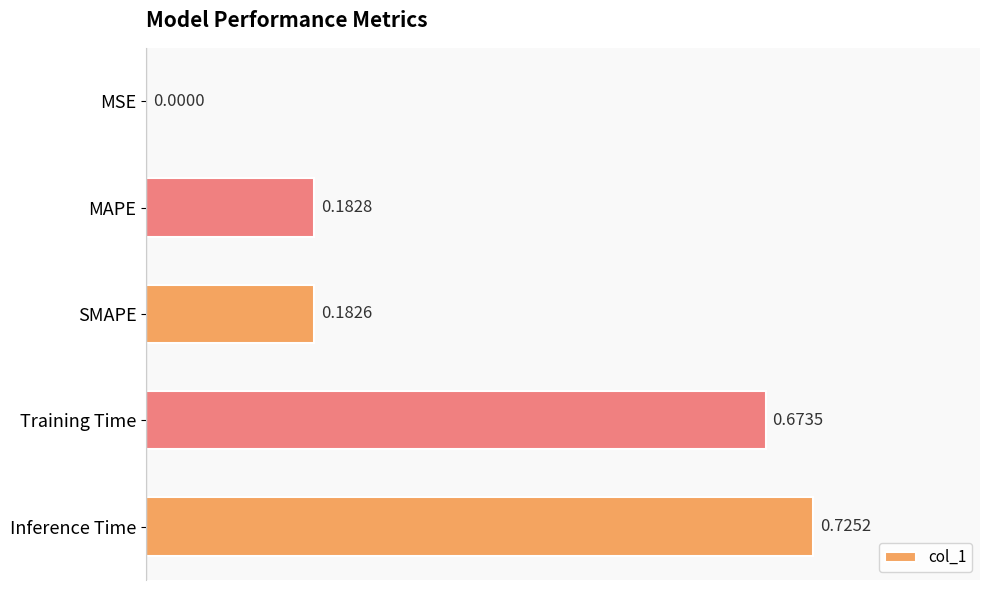

Between MSE and Inference Time, which is larger?

Inference Time